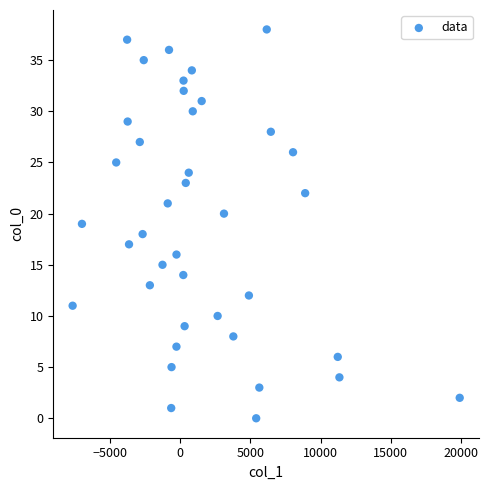

How many points are shown in the scatter plot?

39